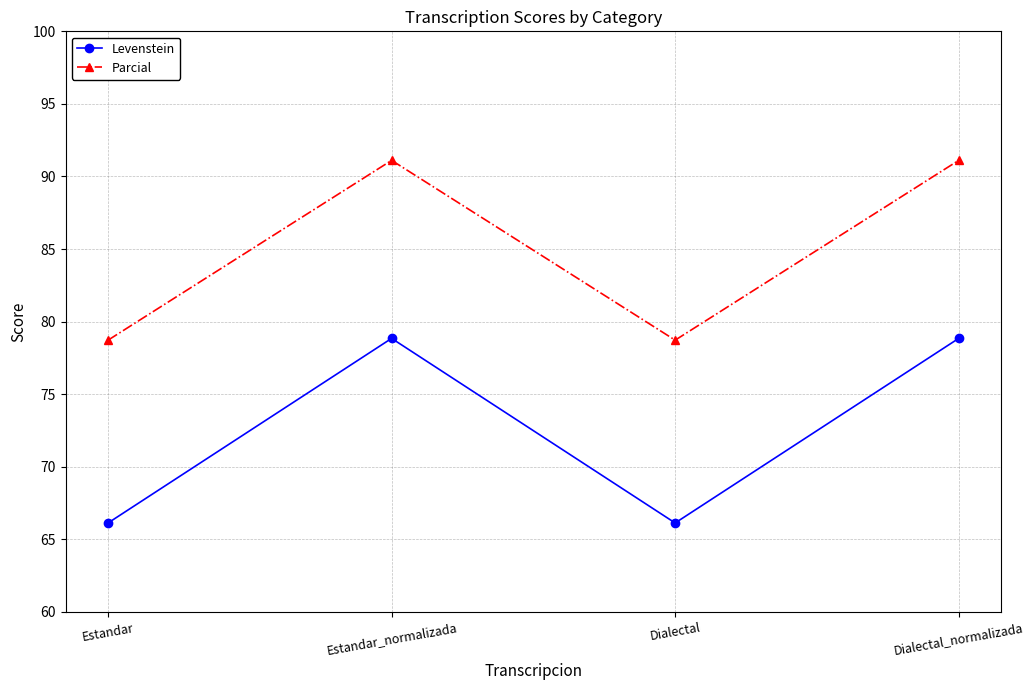

What is the minimum value for Levenstein?

66.1